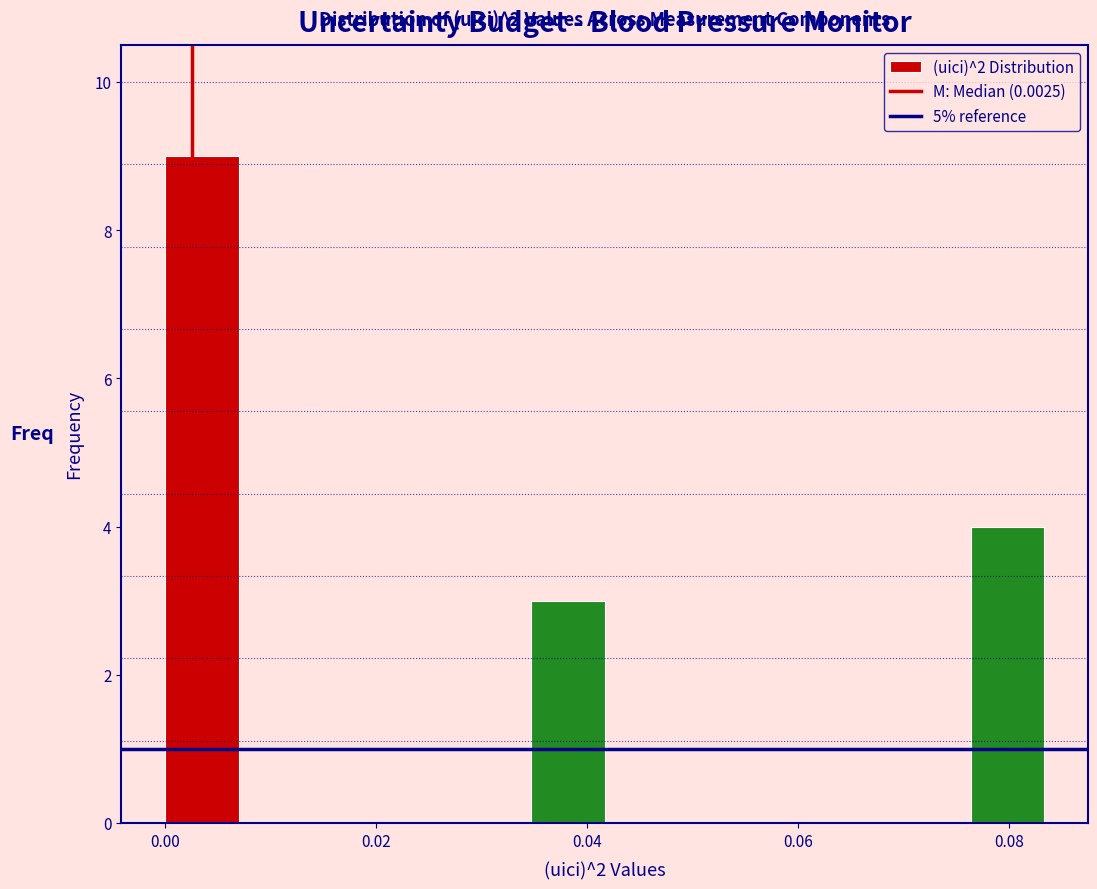

Read against the x-axis, roughly where is the centre of the tallest bar?

0.004